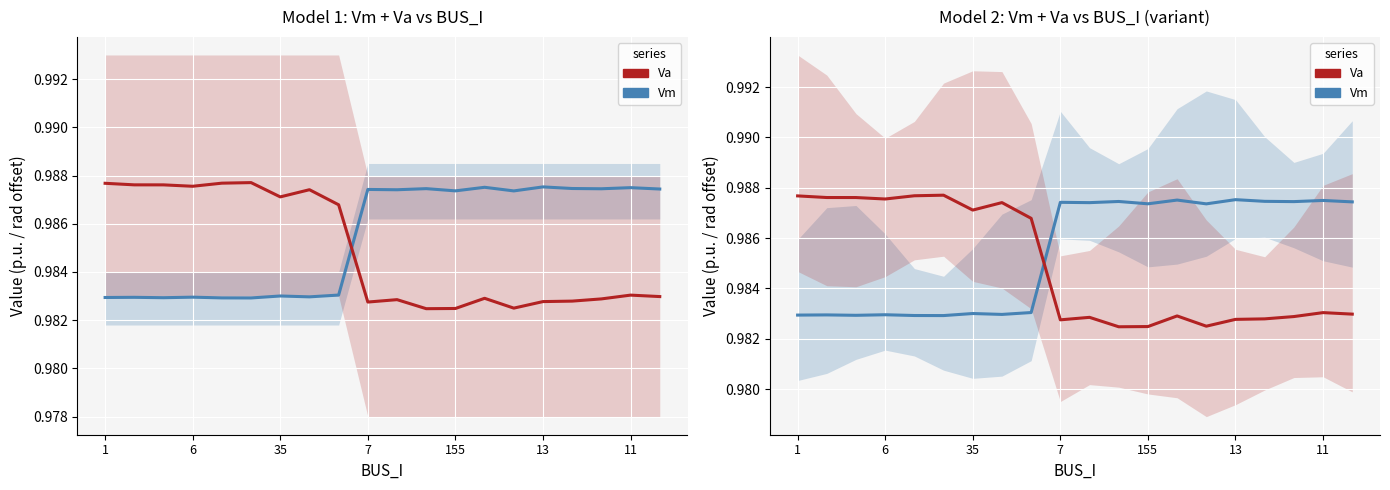

What is the label of the 20th point from the left?

19